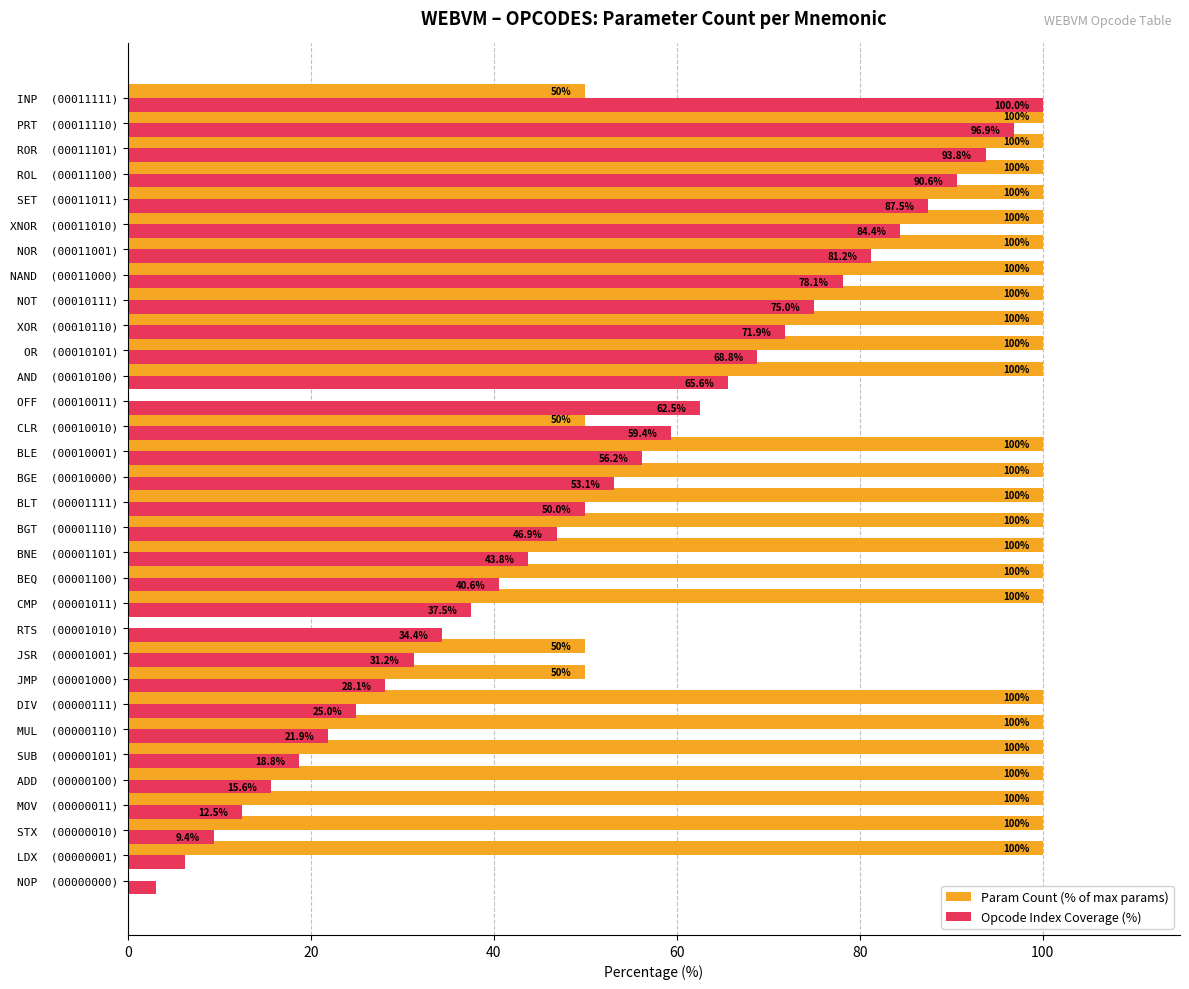

What is the average value of the Opcode Index Coverage (%) series?

51.6